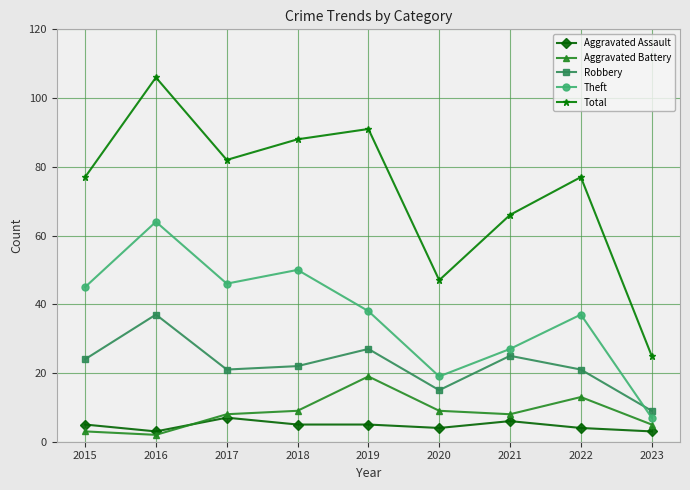

Reading left to right, transcribe all the data shown in this chart.

Aggravated Assault: 5	3	7	5	5	4	6	4	3
Aggravated Battery: 3	2	8	9	19	9	8	13	5
Robbery: 24	37	21	22	27	15	25	21	9
Theft: 45	64	46	50	38	19	27	37	7
Total: 77	106	82	88	91	47	66	77	25